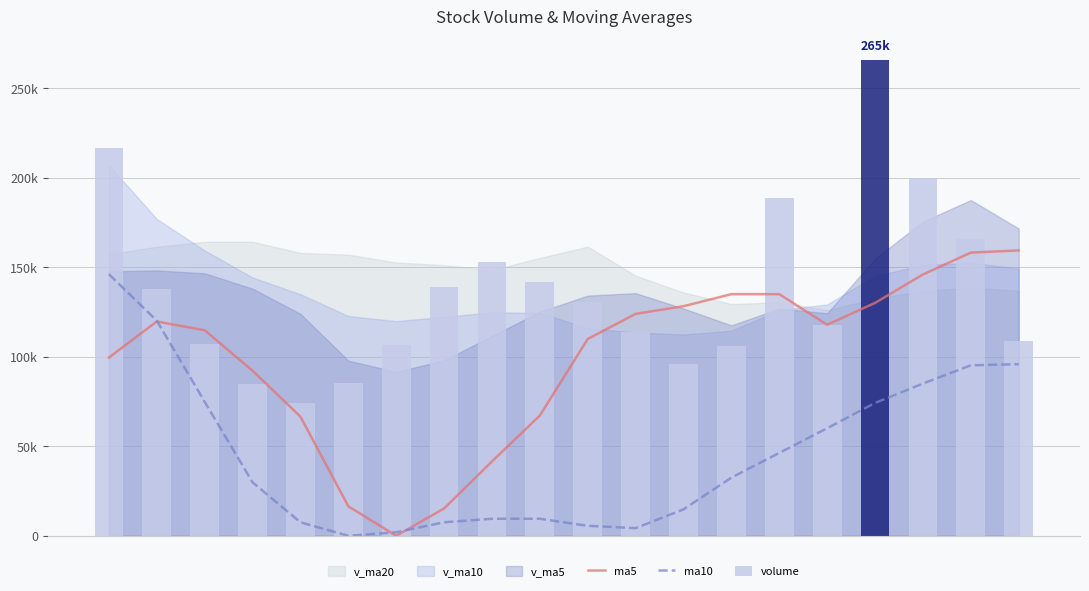

At which category is the sum across all series the highest?

16